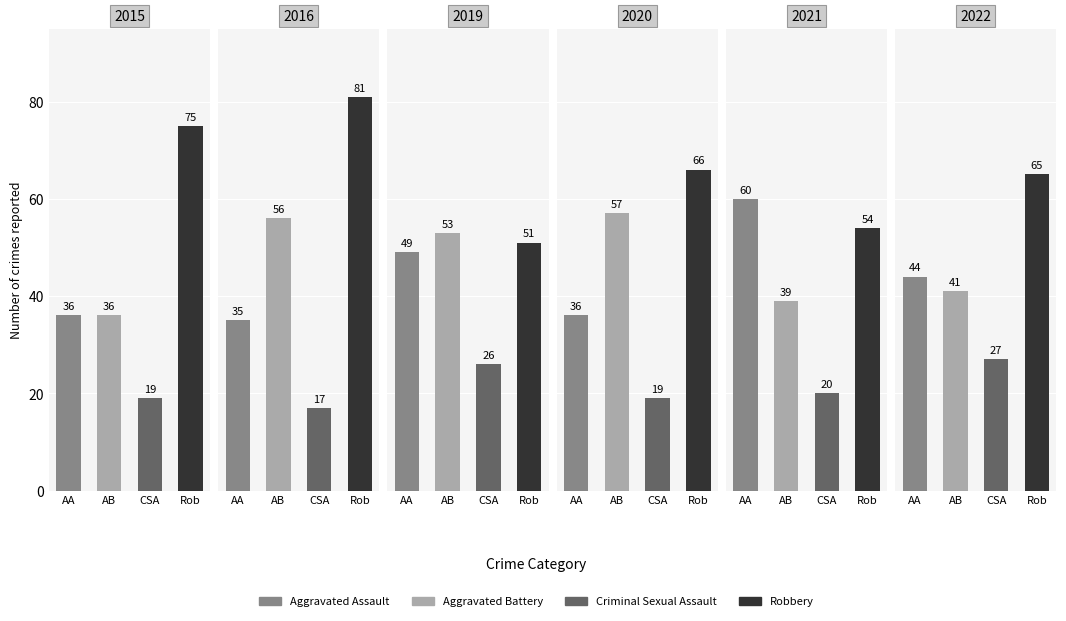

Are the bars grouped side by side (vs. stacked)?

Yes